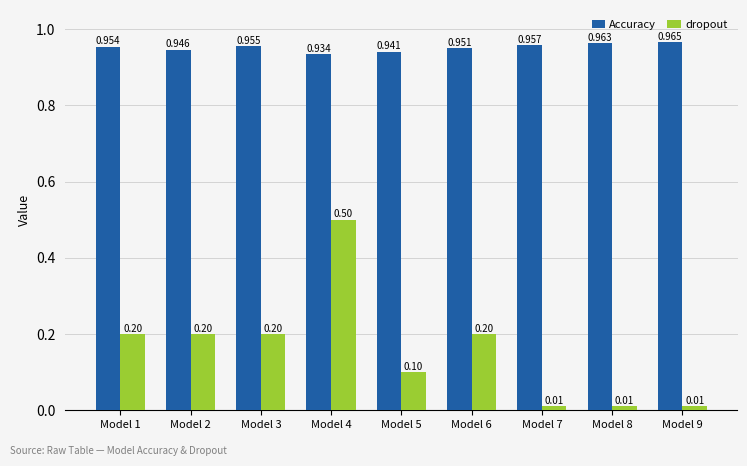

List the series in order of their peak value, highest first.

Accuracy, dropout